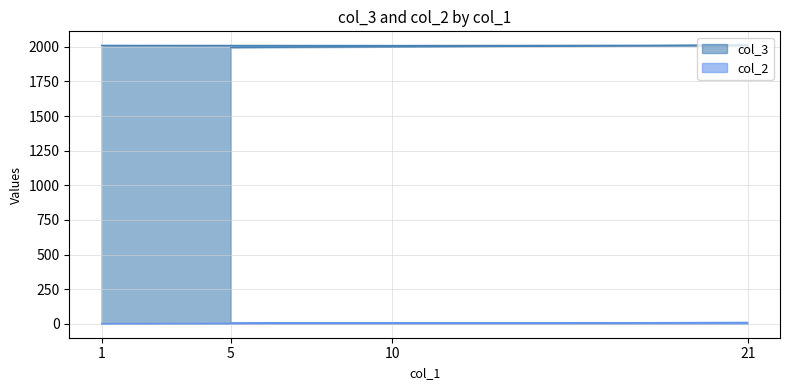

What is the difference between the col_3 values at 5 and 1?

15